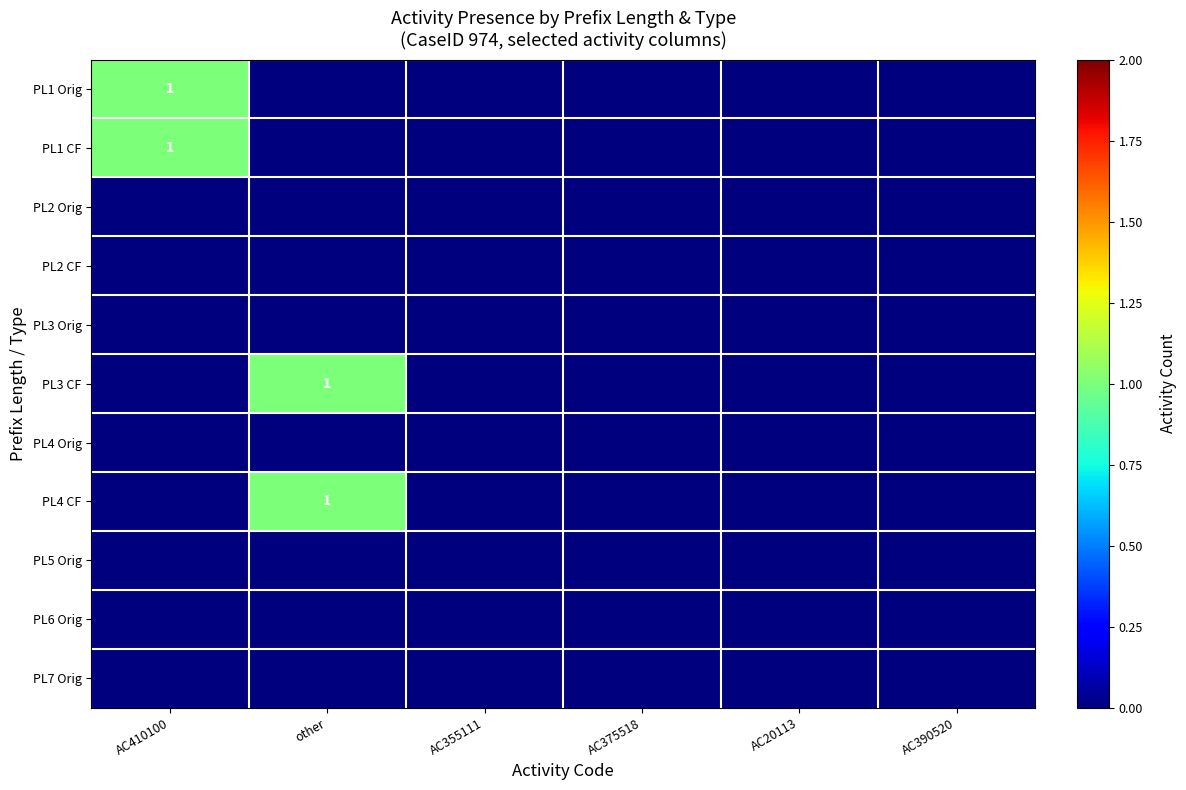

Between AC355111 and AC410100, which is larger?

AC410100